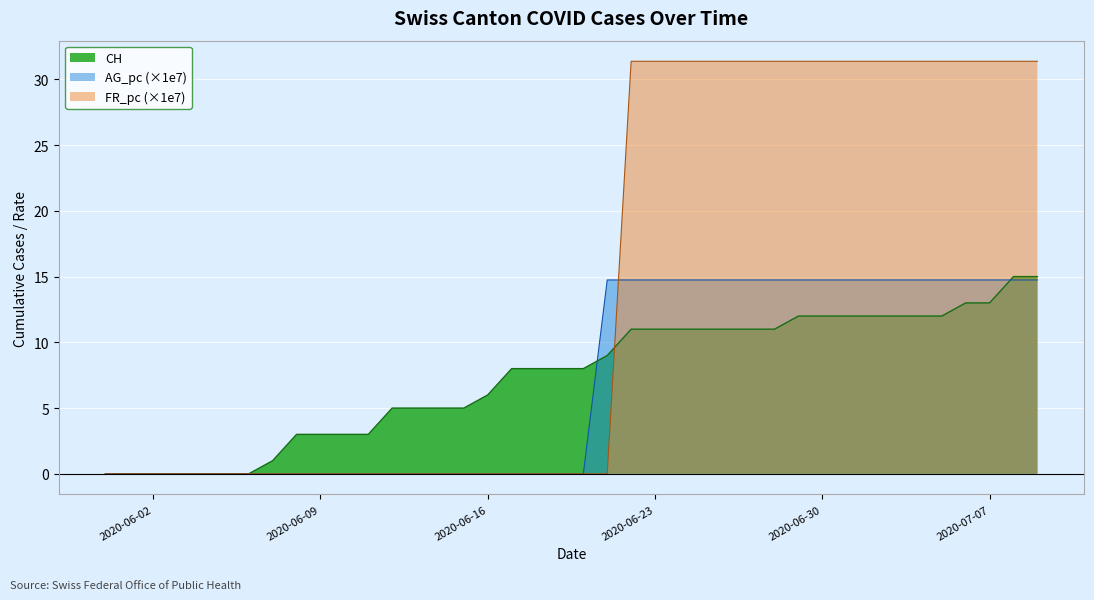

What is the highest value of the AG_pc series?

14.7